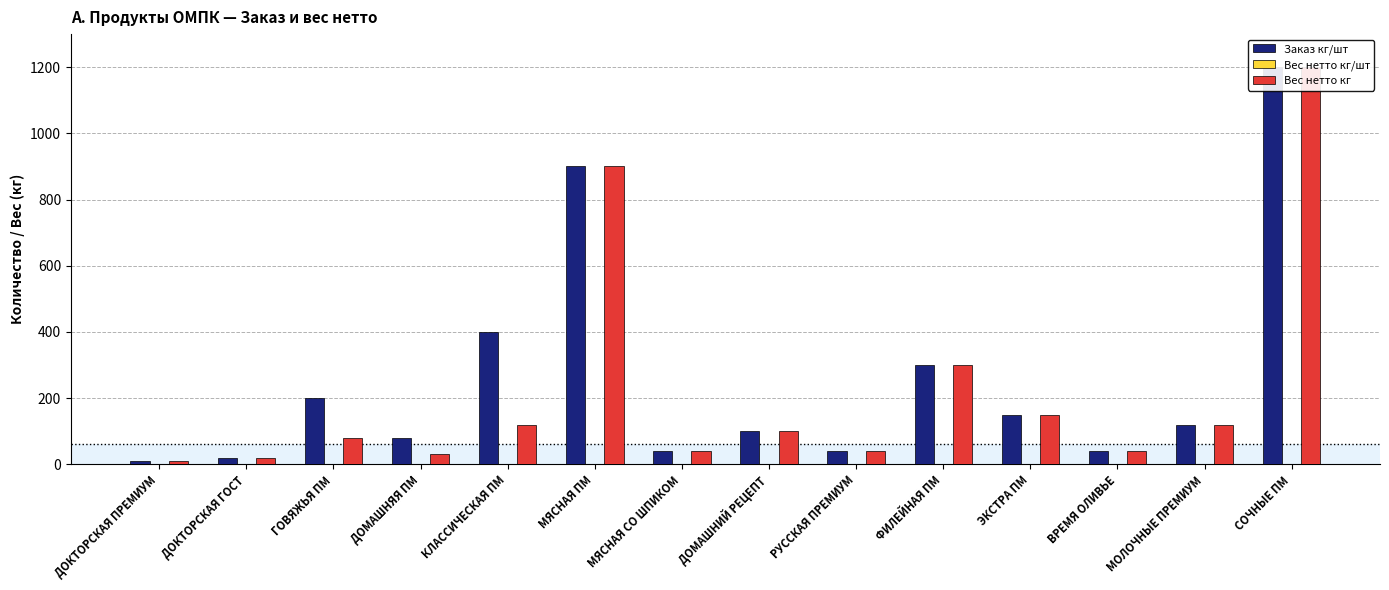

Are the bars horizontal?

No